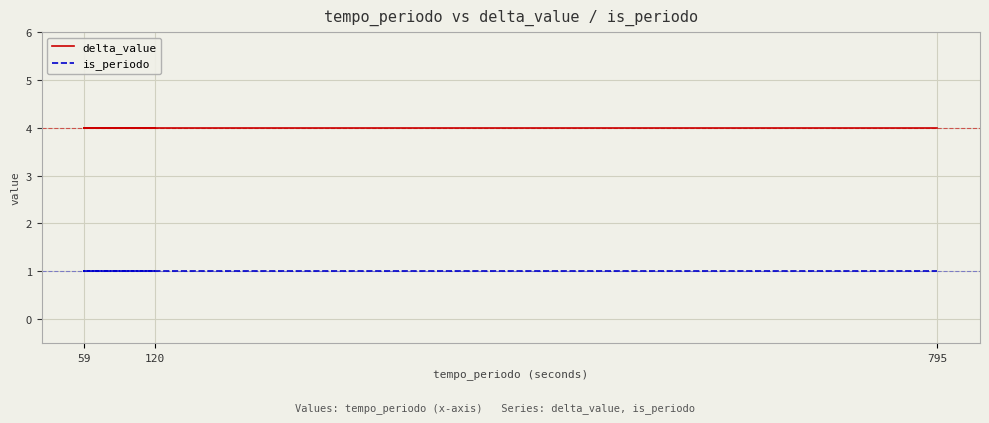

Count the number of categories in the chart.

3